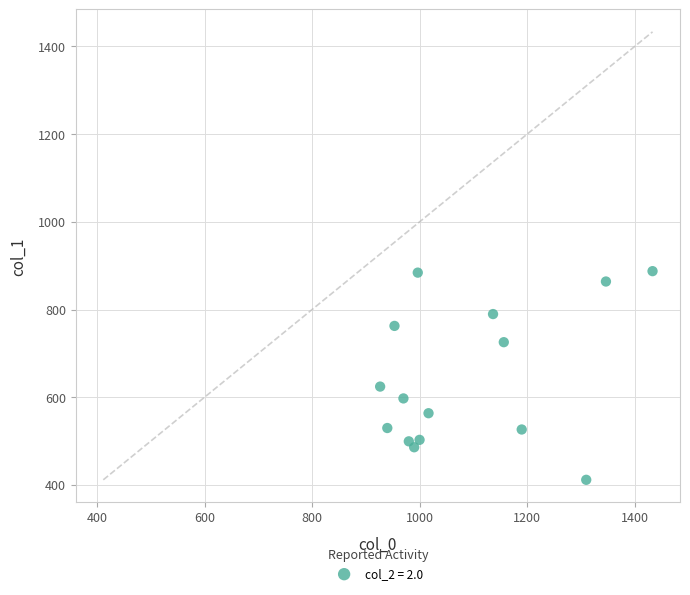

What Y value in the scatter plot is closest to 649?

624.4